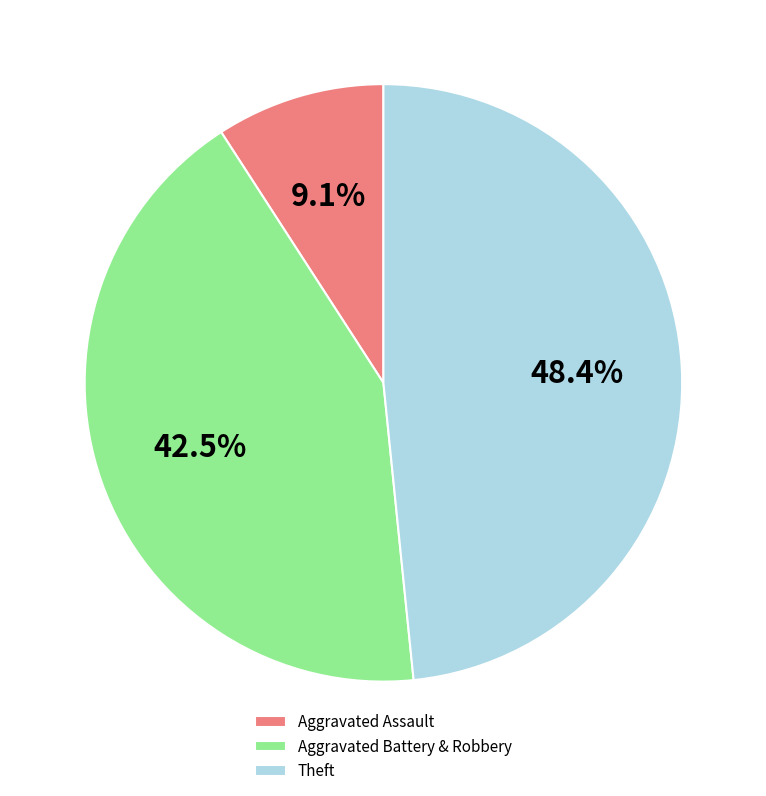

Combined, what portion of the pie is Aggravated Assault and Theft?

57.5%